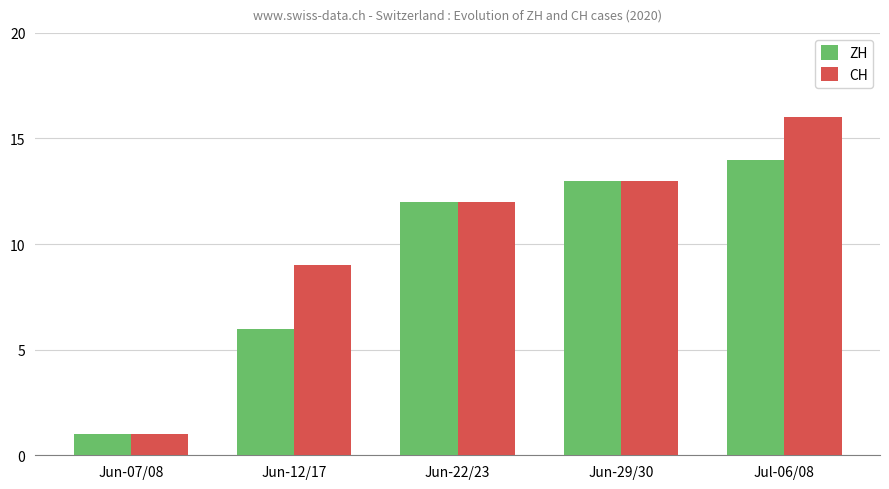

What is the difference between the ZH values at Jul-06/08 and Jun-12/17?

8